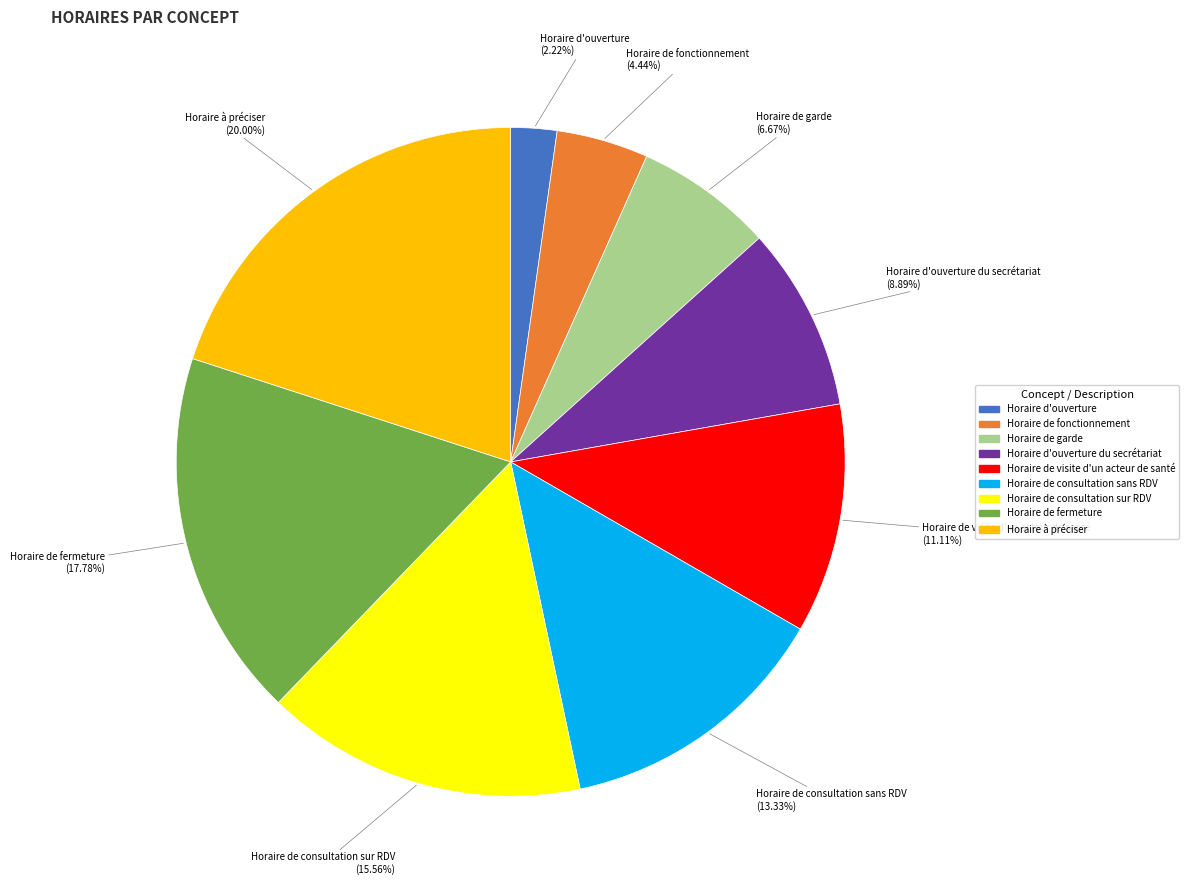

Is there a majority slice in this chart?

No